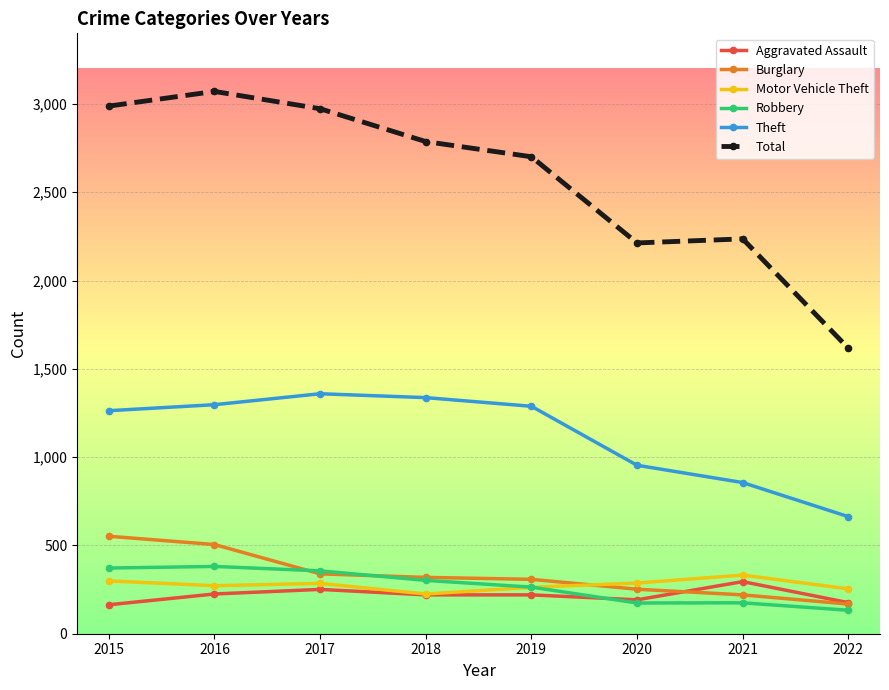

What is the difference between the Burglary values at 2021 and 2017?

119